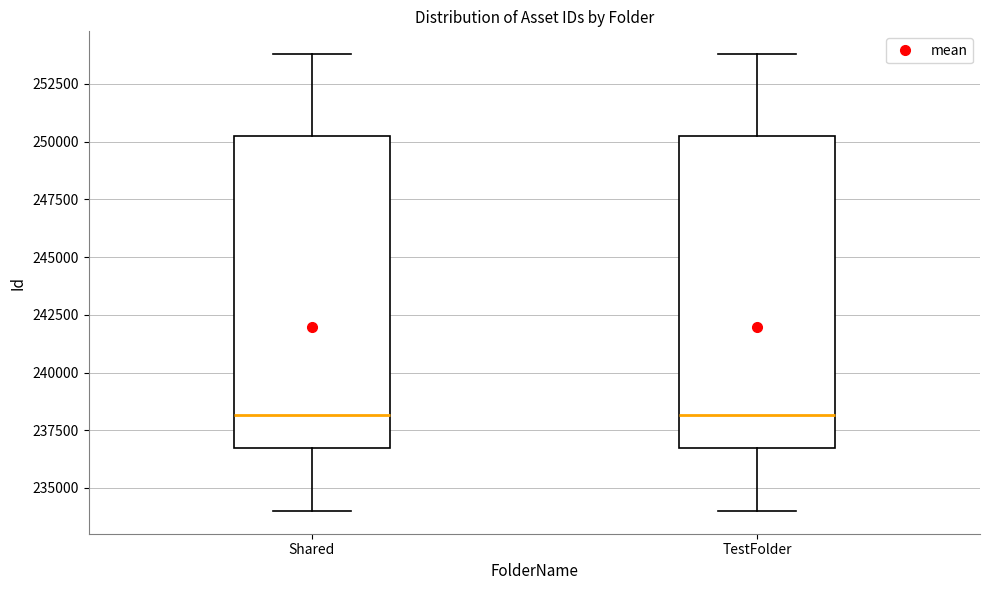

Reading left to right, transcribe this box plot: for each box, give where its median line is, the range the box spans, and where its two whiskers end, as read against the y-axis. The values are not printed on the chart, so give them approximately, as read against the axis.

Shared: median 238000, box 236500 to 250500, whiskers 234000 to 254000
TestFolder: median 238000, box 236500 to 250500, whiskers 234000 to 254000